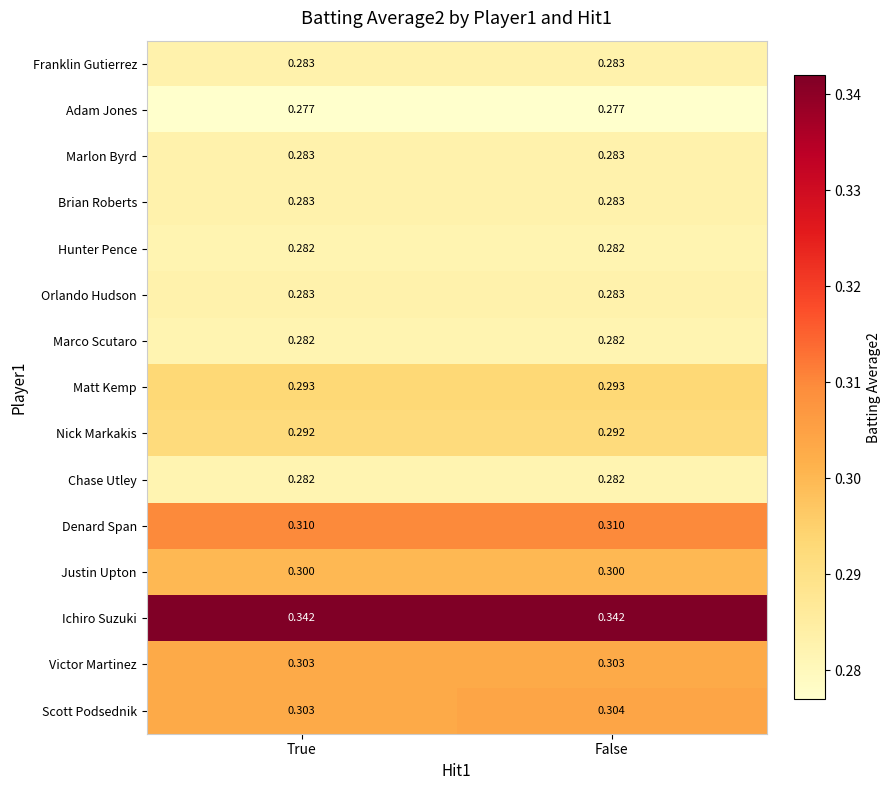

Which series changed the most between True and False?

Scott Podsednik